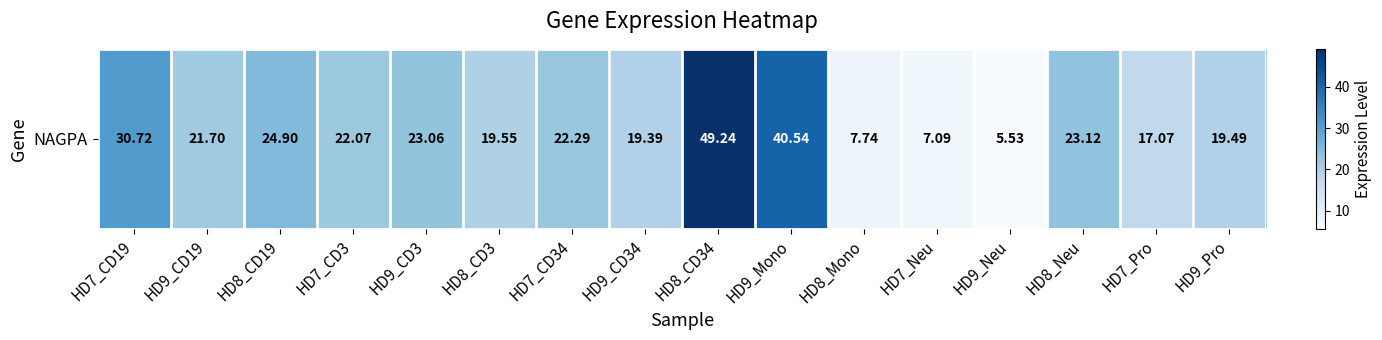

What is the ratio of the value at HD9_CD34 to the value at HD7_CD19?

0.6